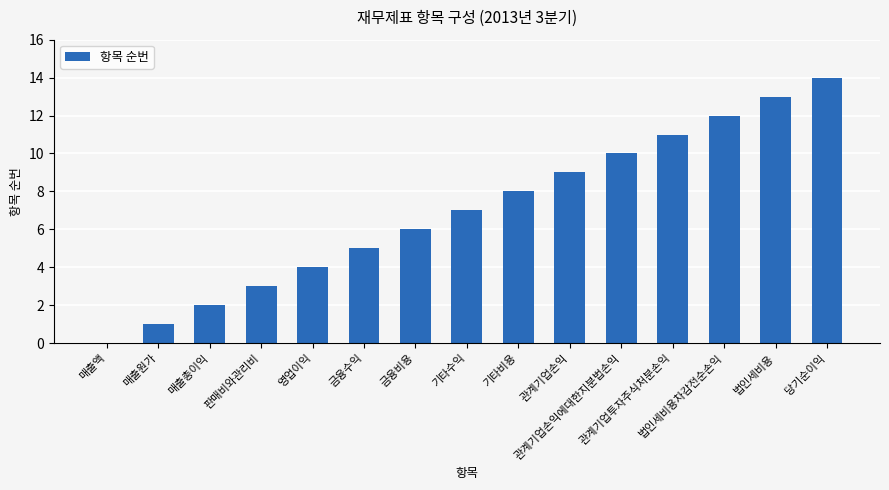

What is the sum of all values?

105